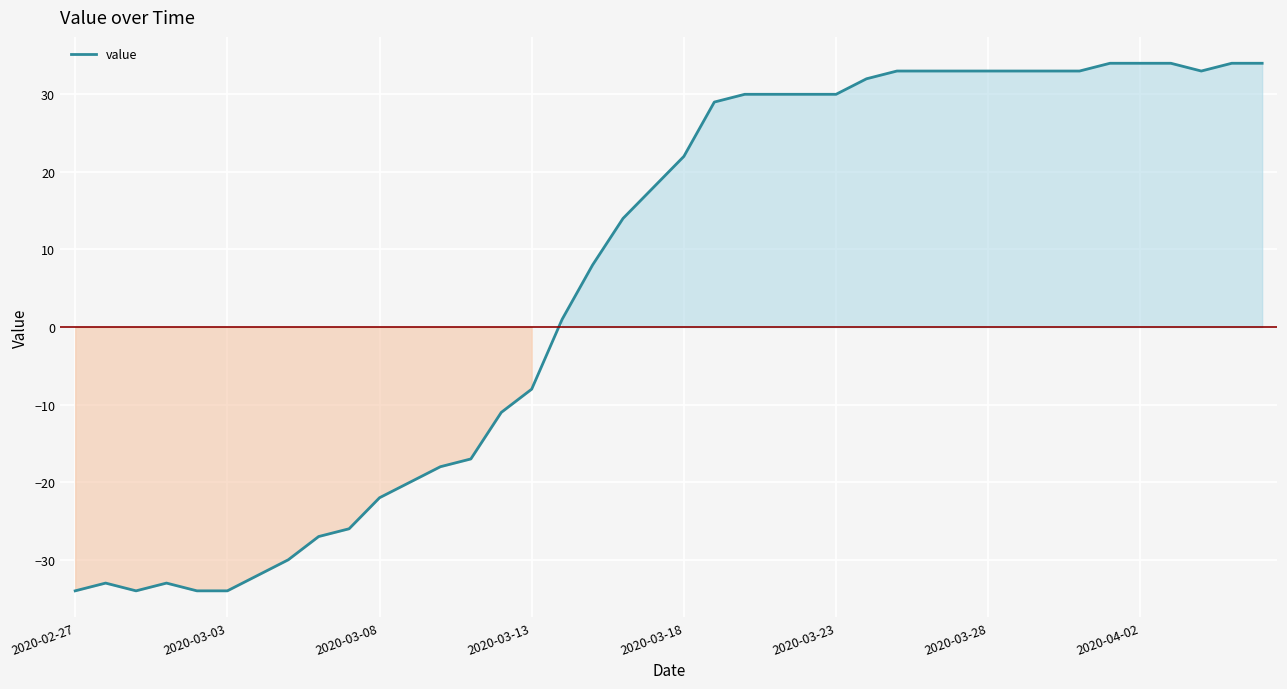

Reading left to right, transcribe all the data shown in this chart.

-34	-33	-34	-33	-34	-34	-32	-30	-27	-26	-22	-20	-18	-17	-11	-8	1	8	14	18	22	29	30	30	30	30	32	33	33	33	33	33	33	33	34	34	34	33	34	34